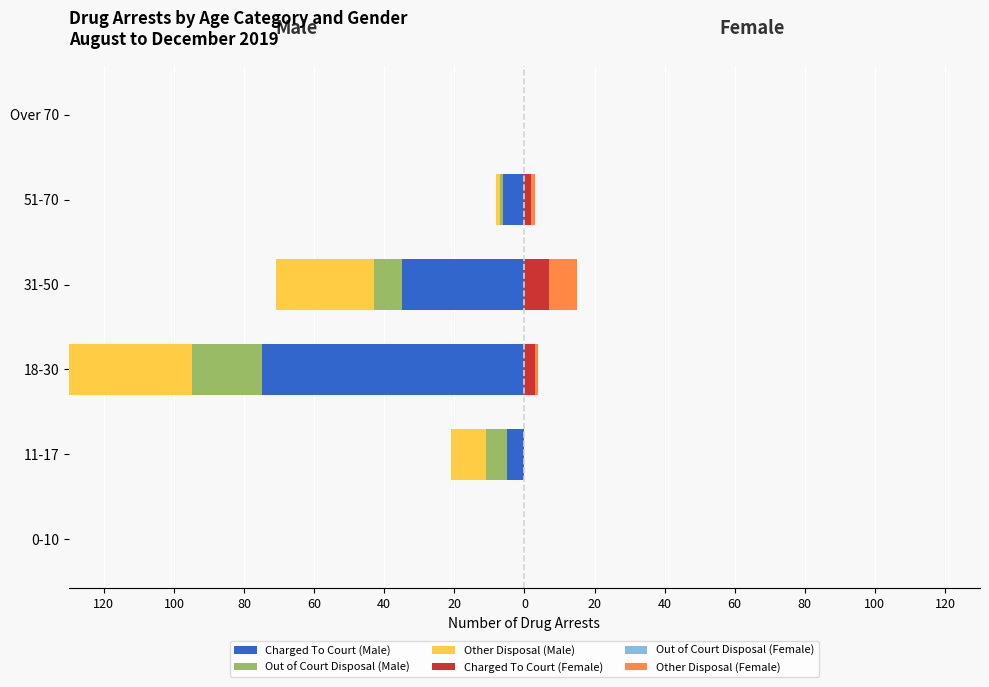

How many bars are there in total?

36